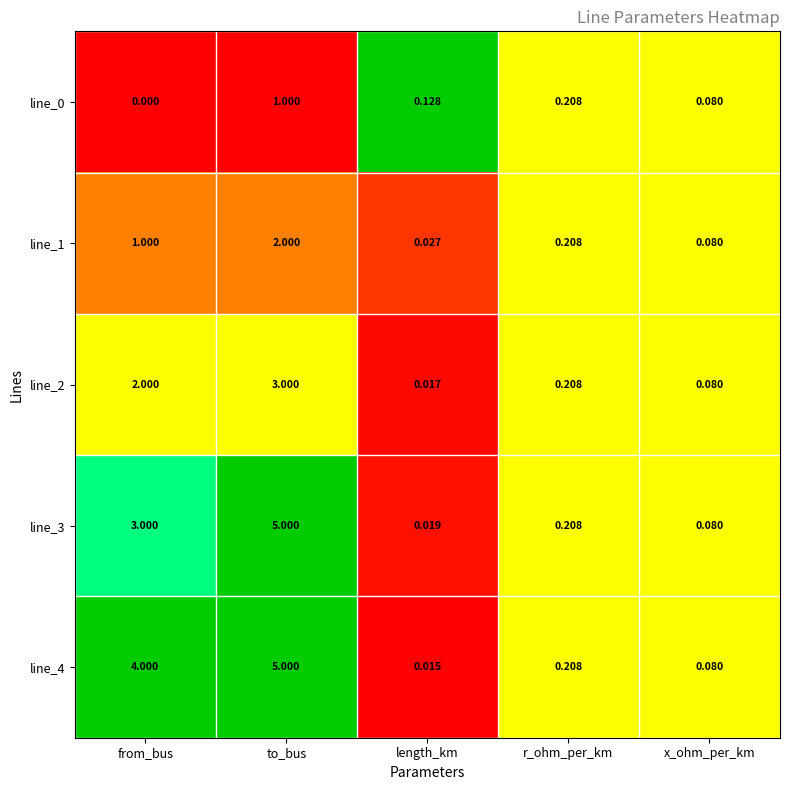

What is the spread (max minus min) of values at to_bus?

4.0